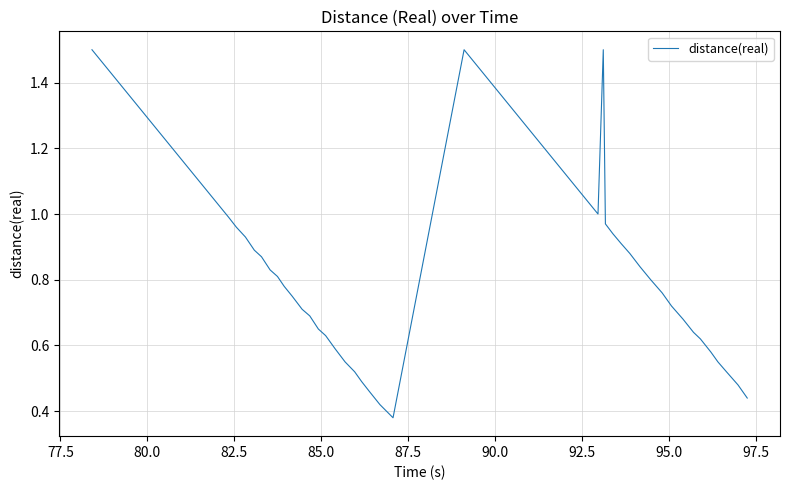

What is the difference between the maximum and minimum values?

1.1